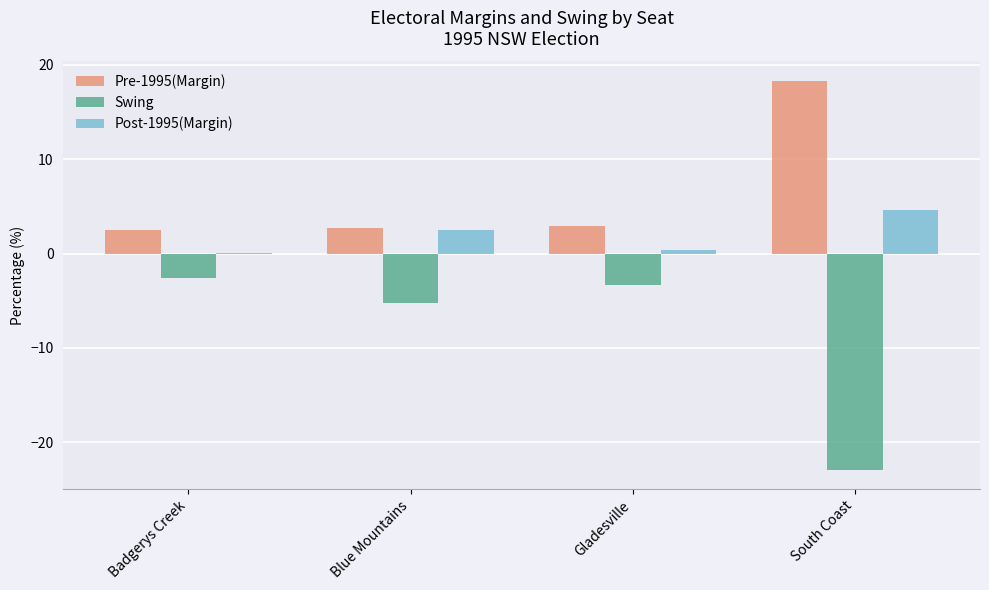

What is the average value of the Pre-1995(Margin) series?

6.6